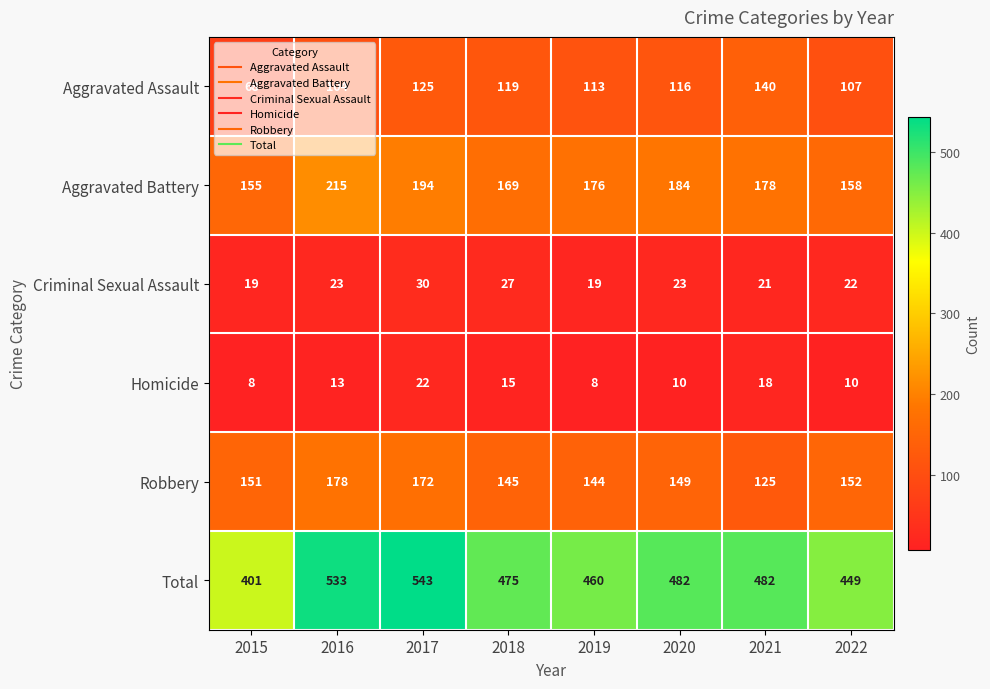

At 2018, list the series in order from largest to smallest.

Total, Aggravated Battery, Robbery, Aggravated Assault, Criminal Sexual Assault, Homicide